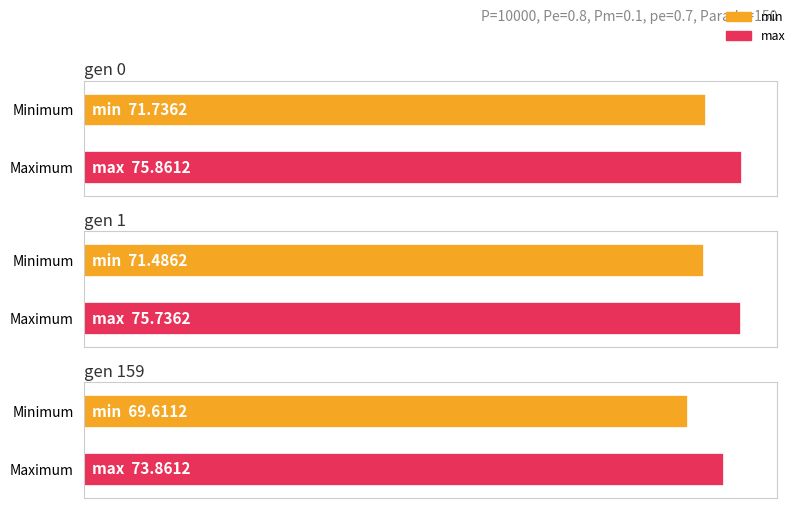

Which category has the lowest value across all series?

gen 159